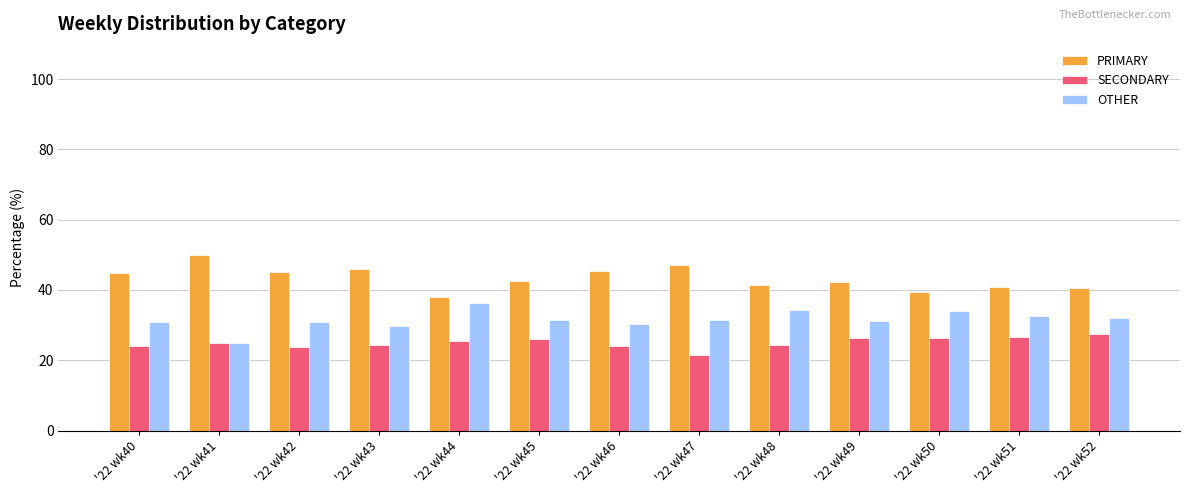

What is the maximum value for PRIMARY?

50.0